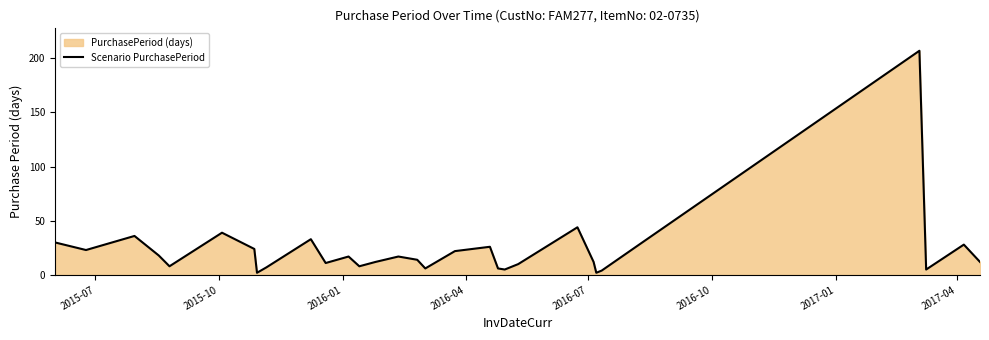

How many lines are shown in the chart?

1